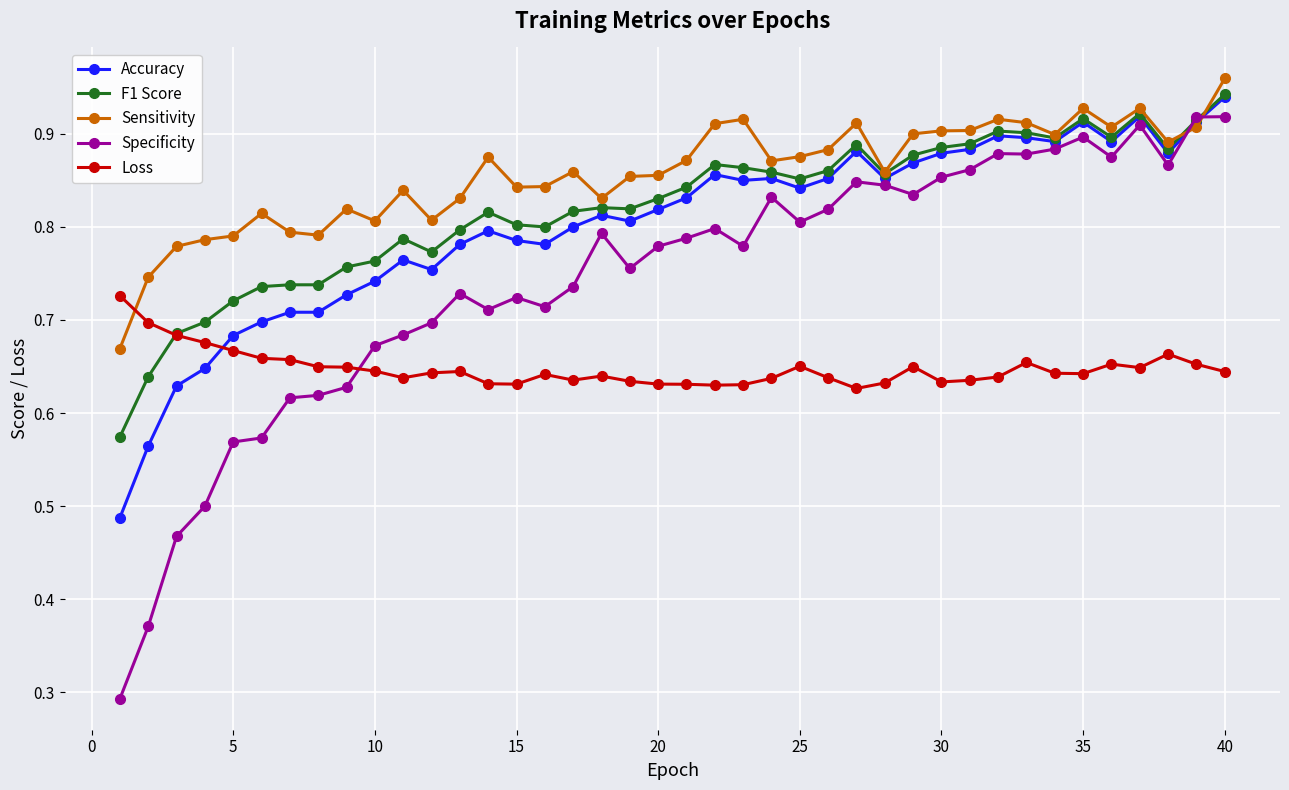

True or false: Specificity has more than 1 interior local peaks.

True